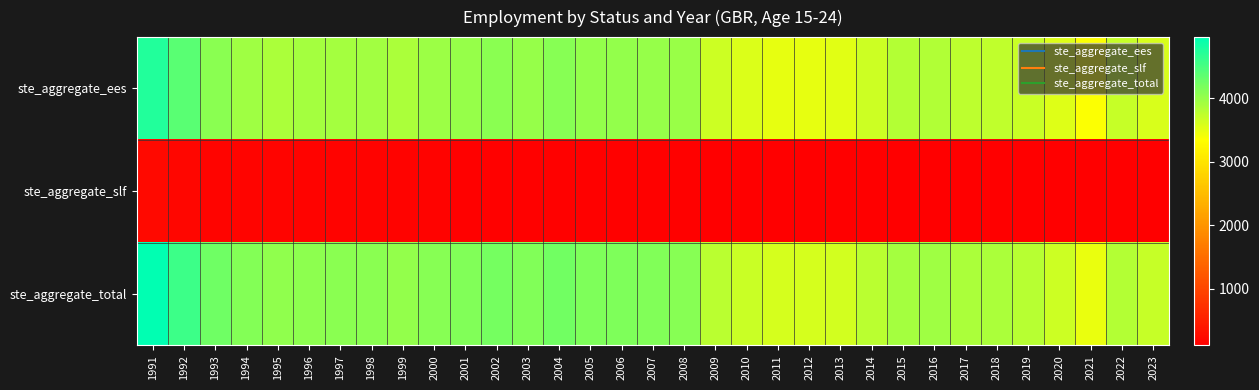

Reading left to right, extract all data points from this chart.

ste_aggregate_ees: 1991=4736.1	1992=4383.1	1993=4070.6	1994=3939.7	1995=3869.0	1996=3903.2	1997=3917.2	1998=3922.0	1999=3873.8	2000=3956.8	2001=4002.4	2002=4071.6	2003=3999.7	2004=4093.2	2005=4020.8	2006=4025.9	2007=3997.8	2008=3979.2	2009=3661.5	2010=3571.3	2011=3485.7	2012=3487.5	2013=3522.5	2014=3665.9	2015=3803.8	2016=3824.5	2017=3758.0	2018=3744.4	2019=3677.9	2020=3543.6	2021=3364.8	2022=3697.4	2023=3580.5
ste_aggregate_slf: 1991=224.8	1992=197.6	1993=173.8	1994=178.3	1995=167.3	1996=161.9	1997=157.1	1998=152.0	1999=148.0	2000=145.0	2001=142.0	2002=140.0	2003=138.0	2004=136.0	2005=134.0	2006=132.0	2007=130.0	2008=128.0	2009=120.0	2010=115.0	2011=110.0	2012=108.0	2013=106.0	2014=109.0	2015=112.0	2016=114.0	2017=116.0	2018=118.0	2019=119.0	2020=110.0	2021=105.0	2022=115.0	2023=112.0
ste_aggregate_total: 1991=4960.9	1992=4580.6	1993=4244.4	1994=4118.0	1995=4036.3	1996=4065.0	1997=4074.2	1998=4074.0	1999=4021.8	2000=4101.8	2001=4144.4	2002=4211.6	2003=4137.7	2004=4229.2	2005=4154.8	2006=4157.9	2007=4127.8	2008=4107.2	2009=3781.5	2010=3686.3	2011=3595.7	2012=3595.5	2013=3628.5	2014=3774.9	2015=3915.8	2016=3938.5	2017=3874.0	2018=3862.4	2019=3796.9	2020=3653.6	2021=3469.8	2022=3812.4	2023=3692.5